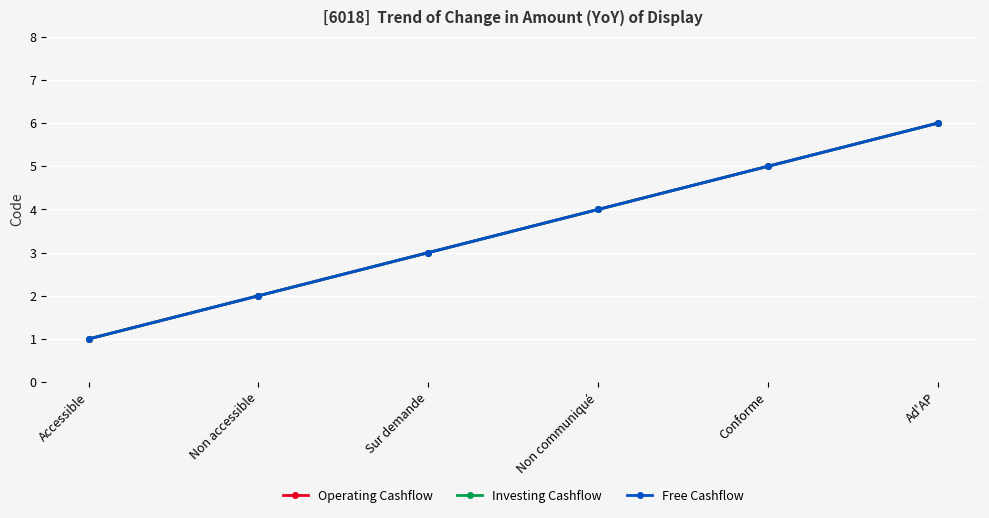

Count the Investing Cashflow values in the range 2 to 5.

4